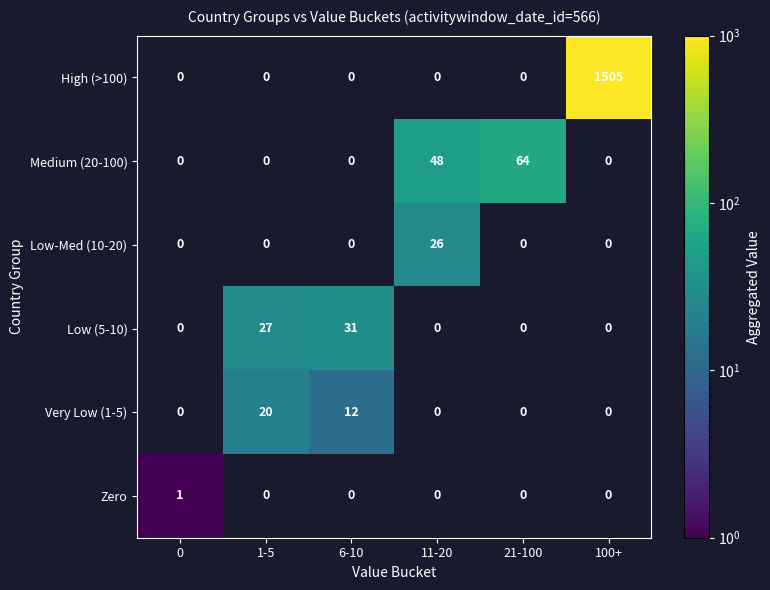

Between 6-10 and 11-20, which series saw the biggest shift?

Medium (20-100)